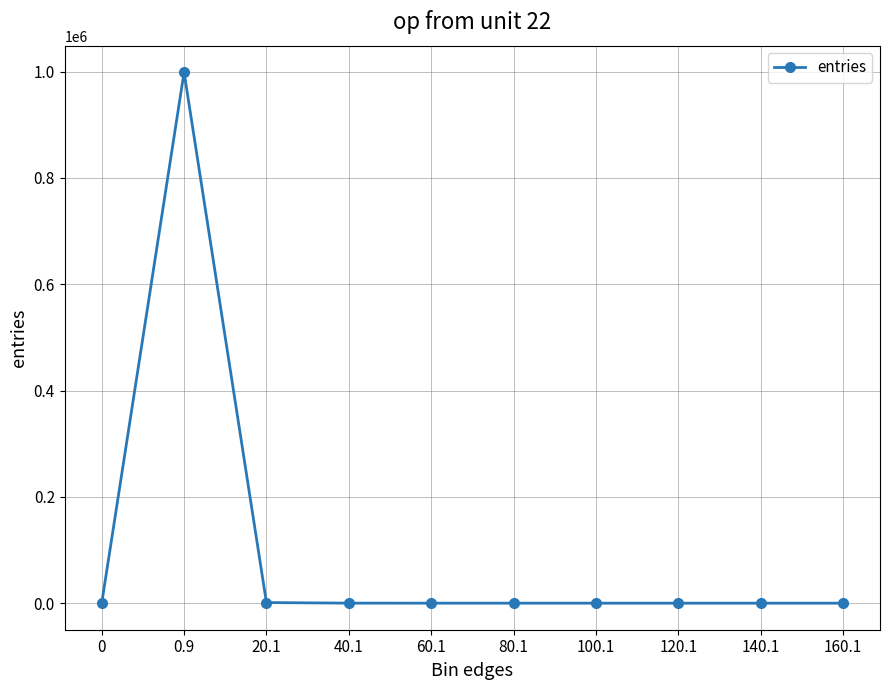

How many lines are shown in the chart?

1